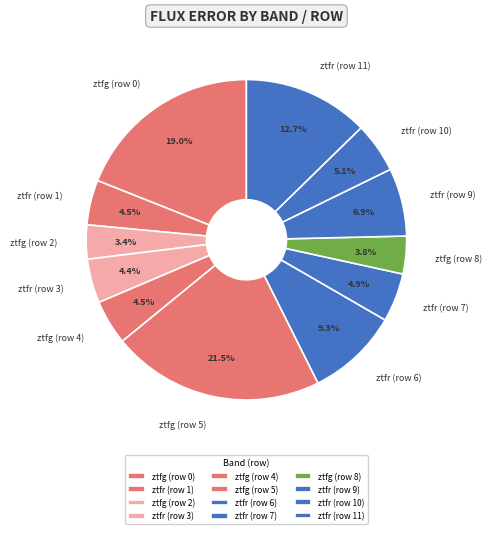

To the nearest percent, what is the average slice percentage?

8%